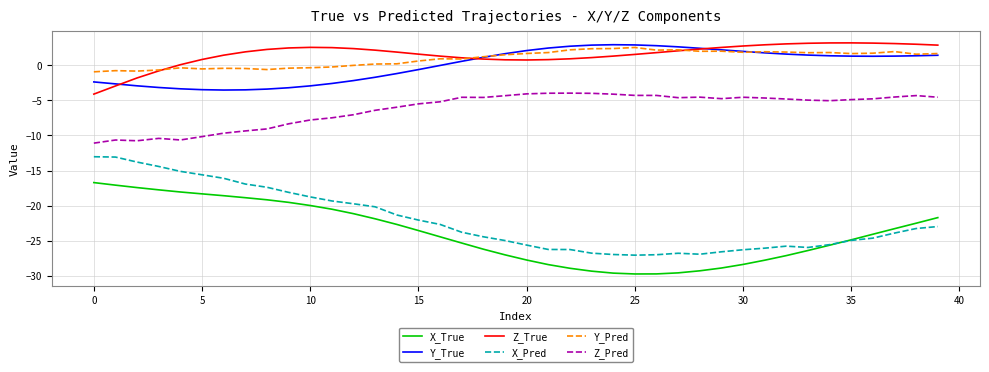

True or false: X_Pred and Y_True intersect in this chart.

False